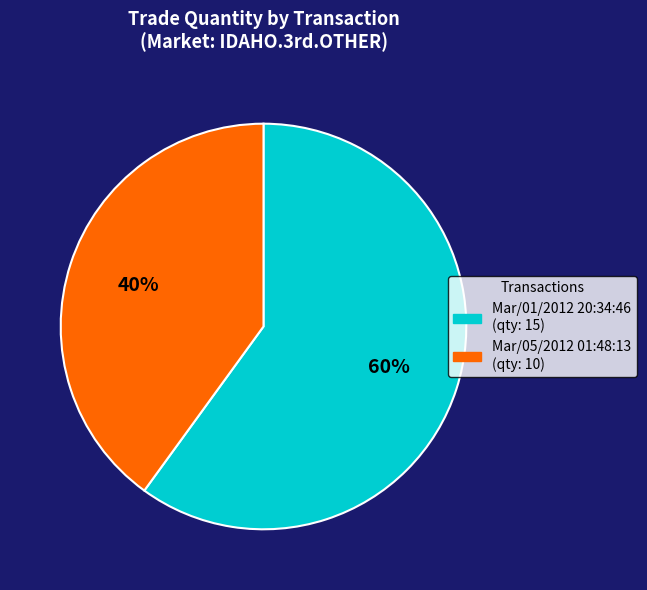

Is there a majority slice in this chart?

Yes